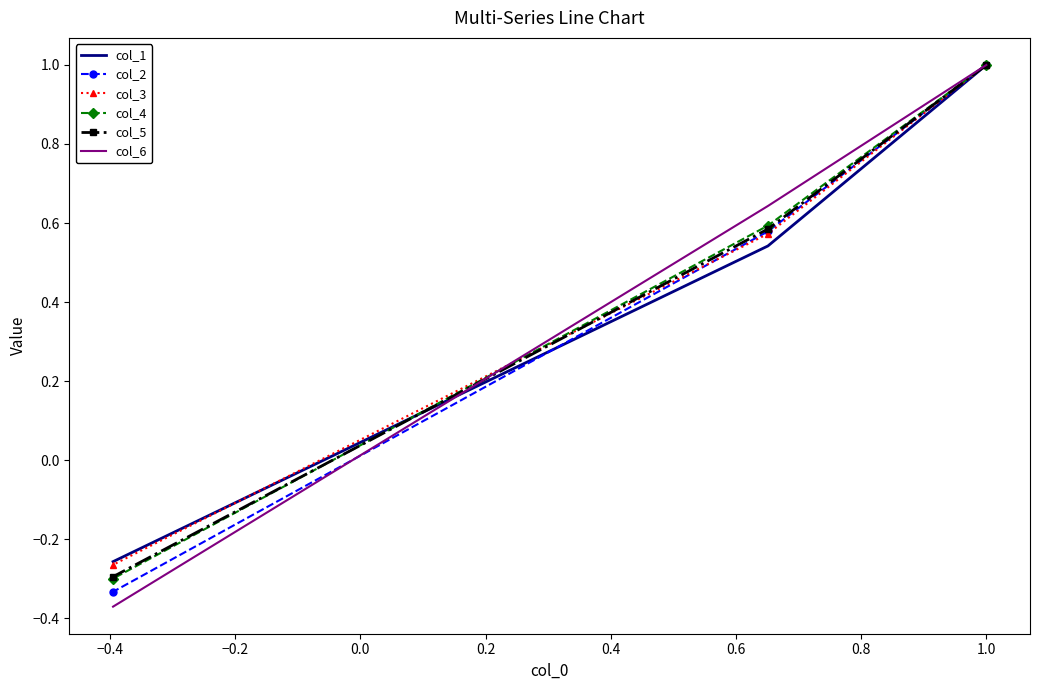

How many values in col_2 are above zero?

2